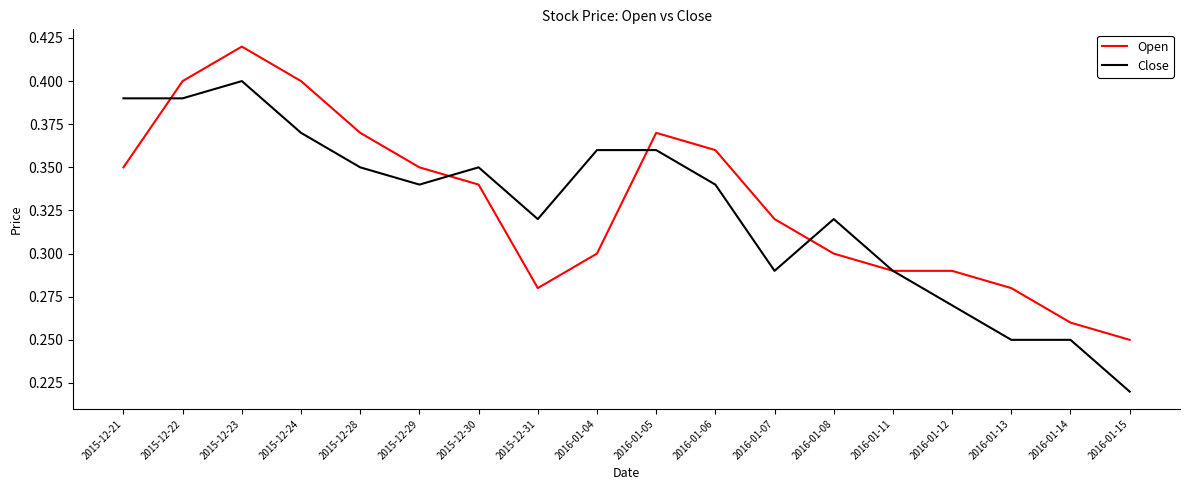

The Close series shows 0.3 at 2016-01-11. True or false?

True